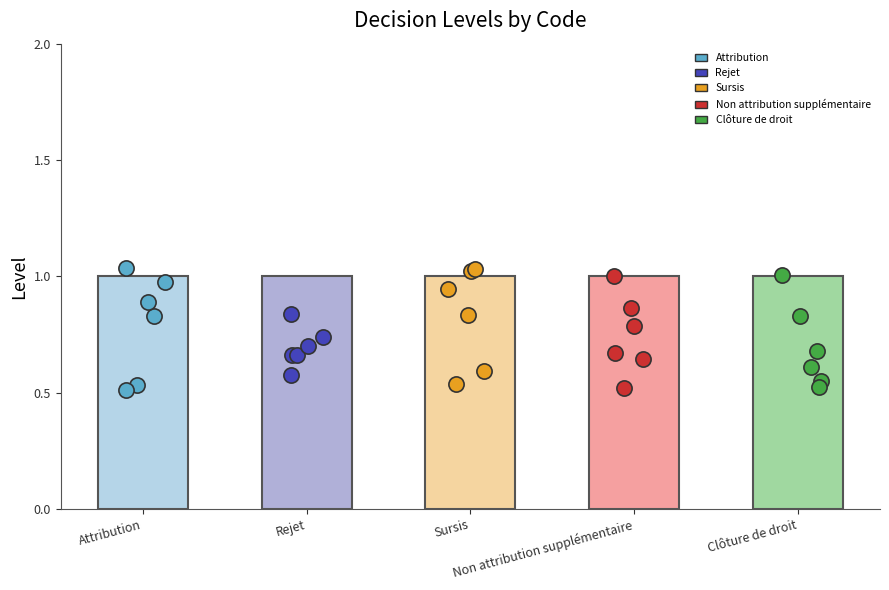

At which category is the sum across all series the highest?

Rejet